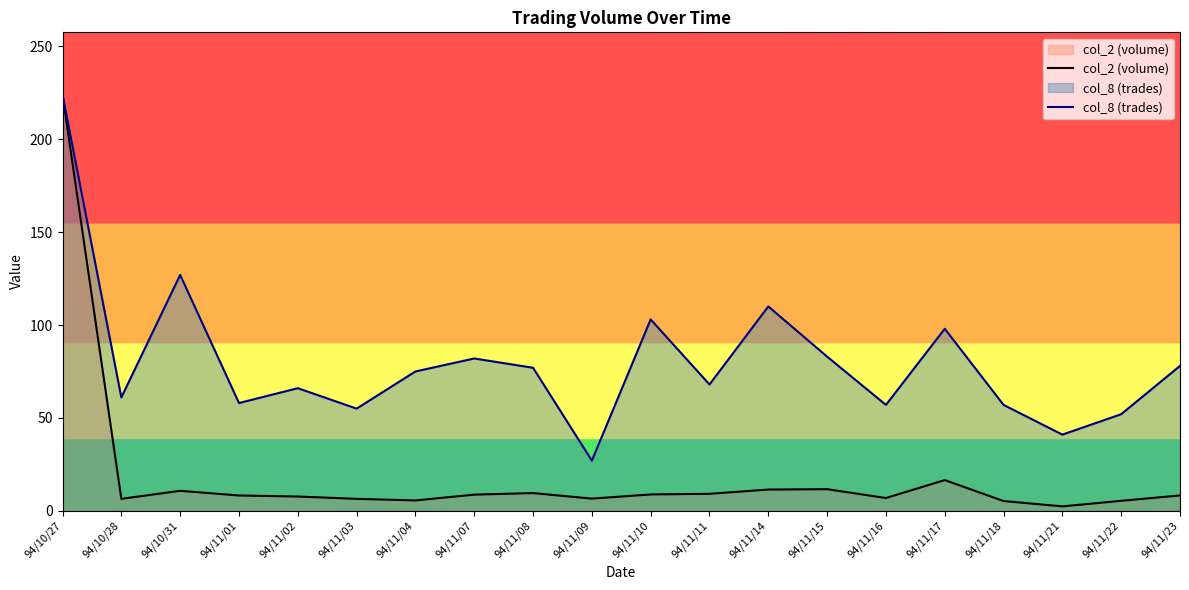

How many data points in col_2 (volume) are less than 8?

9